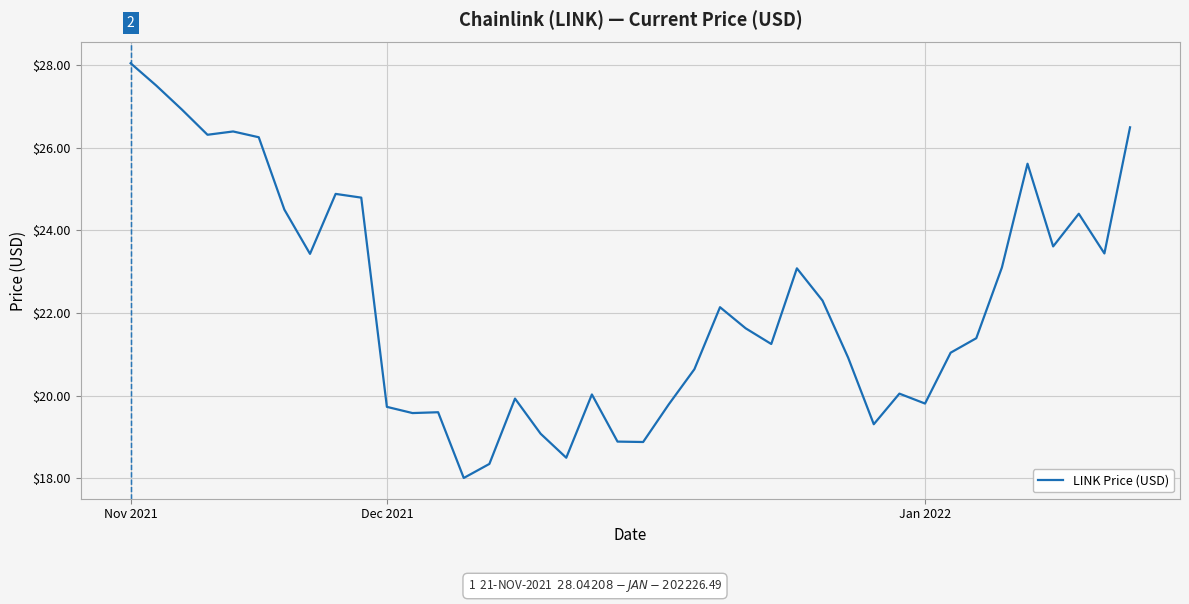

Count the number of categories in the chart.

40